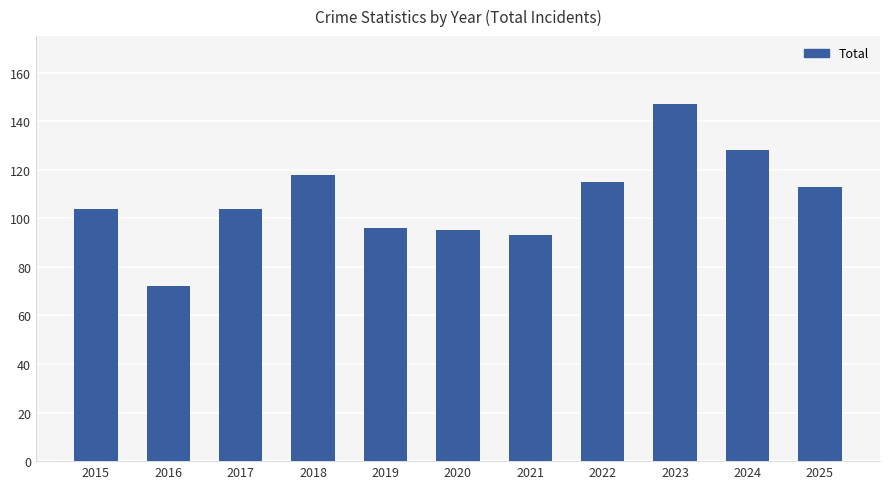

Are the bars grouped side by side (vs. stacked)?

No